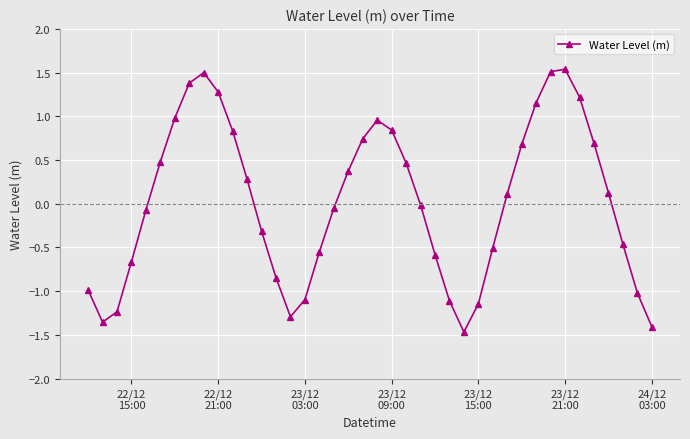

Count the number of categories in the chart.

40